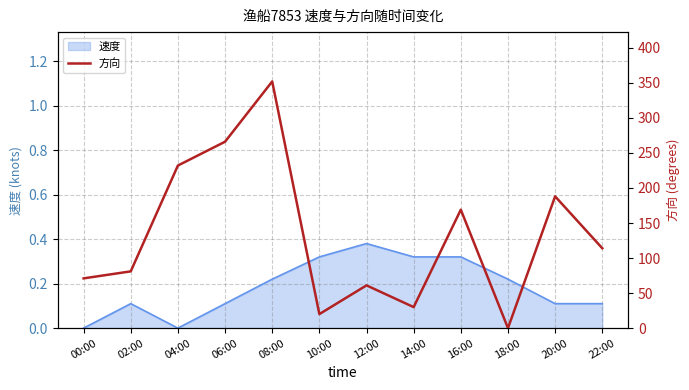

True or false: 速度 has a value of 0.5 at 10:00.

False